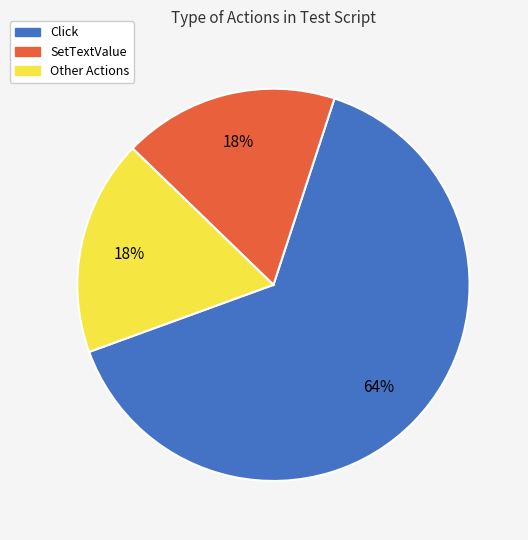

How many slices are in this pie chart?

3